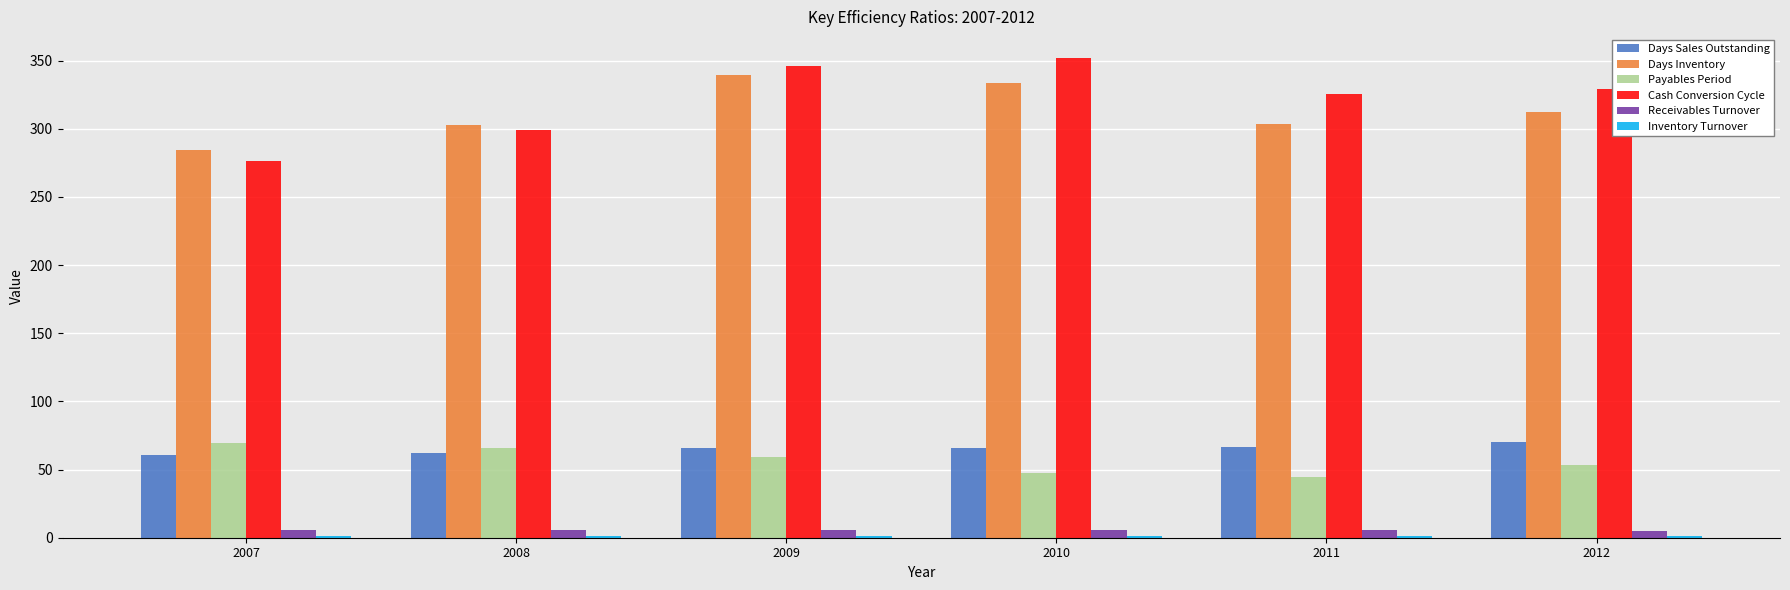

Which series changed the most between 2007 and 2010?

Cash Conversion Cycle